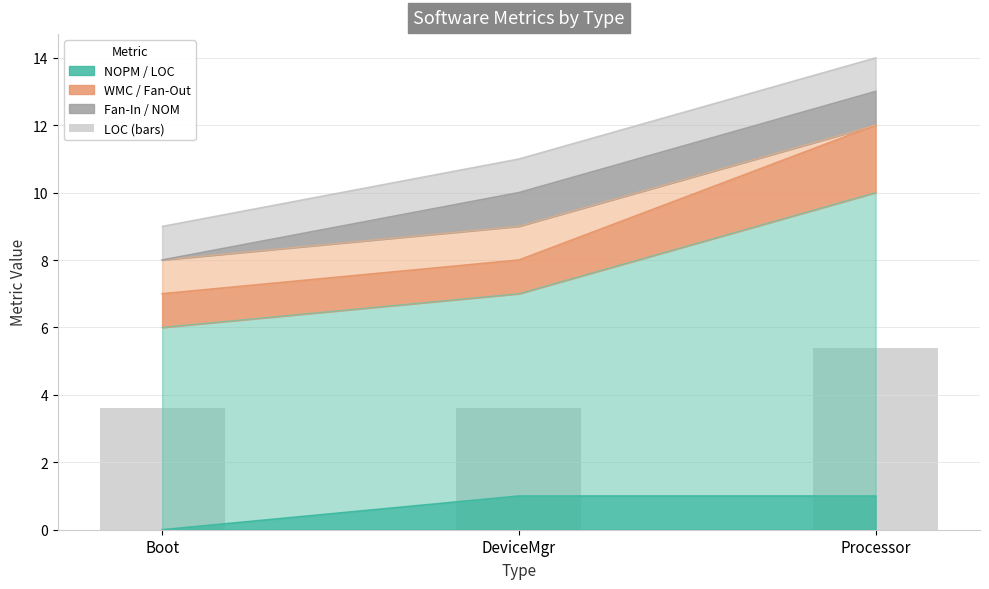

Count the values in the range 3 to 5.

2